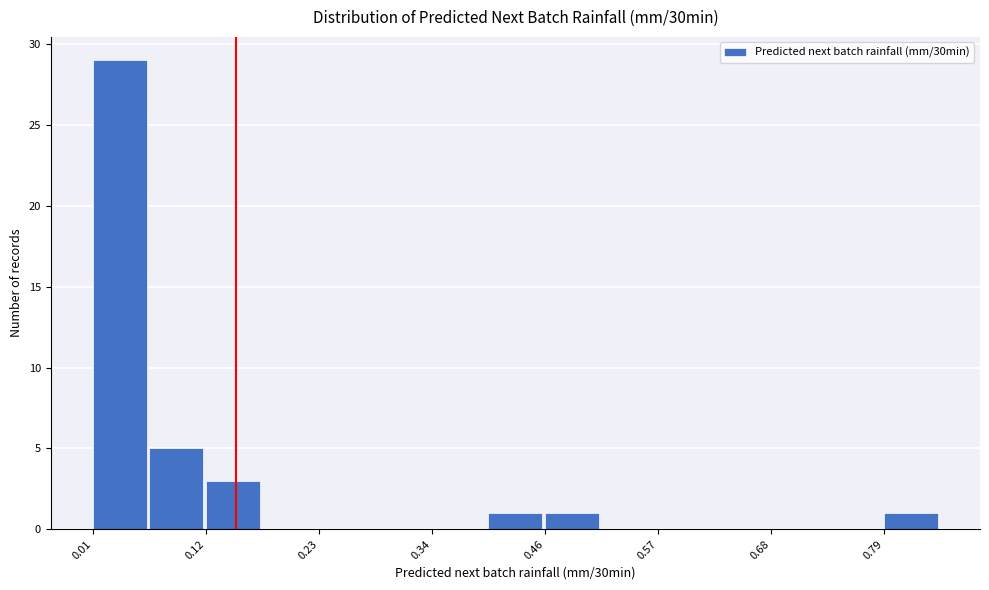

Read against the x-axis, roughly where is the centre of the tallest bar?

0.04